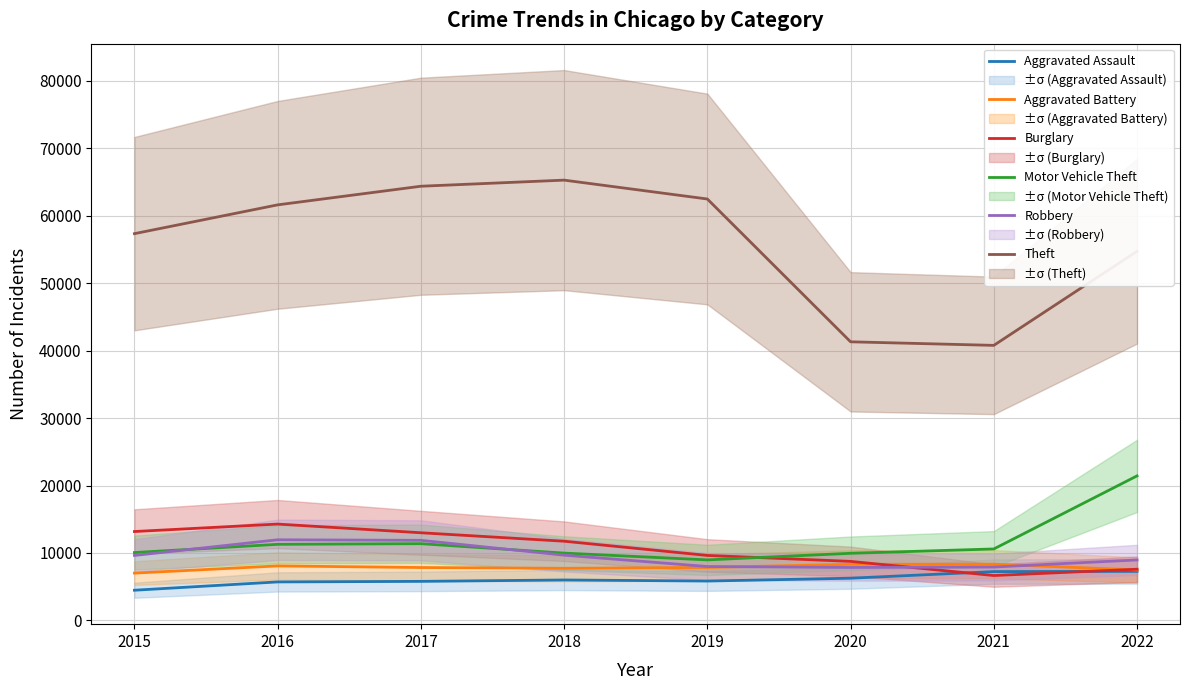

Is it true that Aggravated Assault equals 9982 at 2016?

False